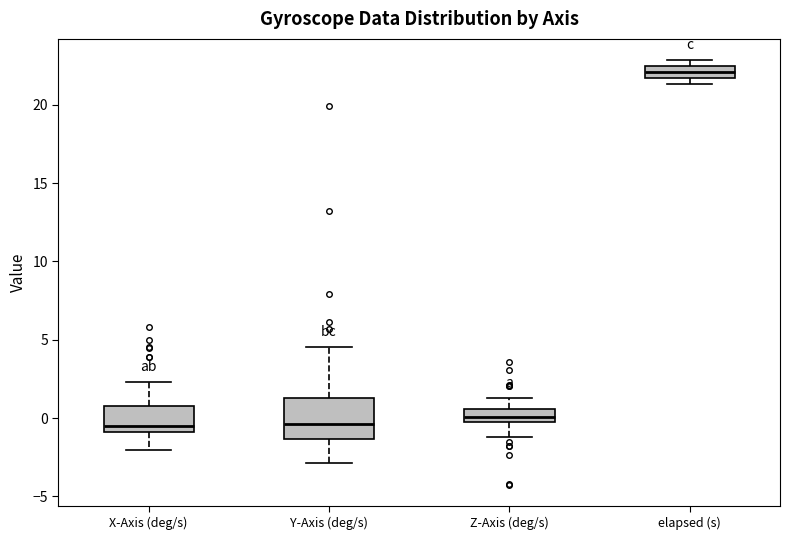

Reading left to right, read every box against the y-axis: the position of its median line, the range the box covers, and the ends of its whiskers. The values are not printed on the chart, so give them approximately, as read against the axis.

X-Axis (deg/s): median -0.5, box -1.0 to 1.0, whiskers -2.0 to 2.5
Y-Axis (deg/s): median -0.5, box -1.5 to 1.5, whiskers -3.0 to 4.5
Z-Axis (deg/s): median 0.0, box -0.5 to 0.5, whiskers -1.0 to 1.5
elapsed (s): median 22.0, box 21.5 to 22.5, whiskers 21.5 (below the box's lower edge) to 23.0